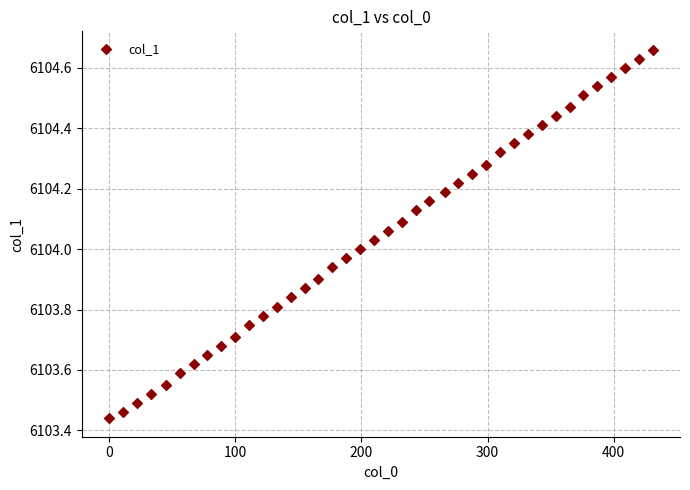

What is the range of X values (max minus min)?

431.0